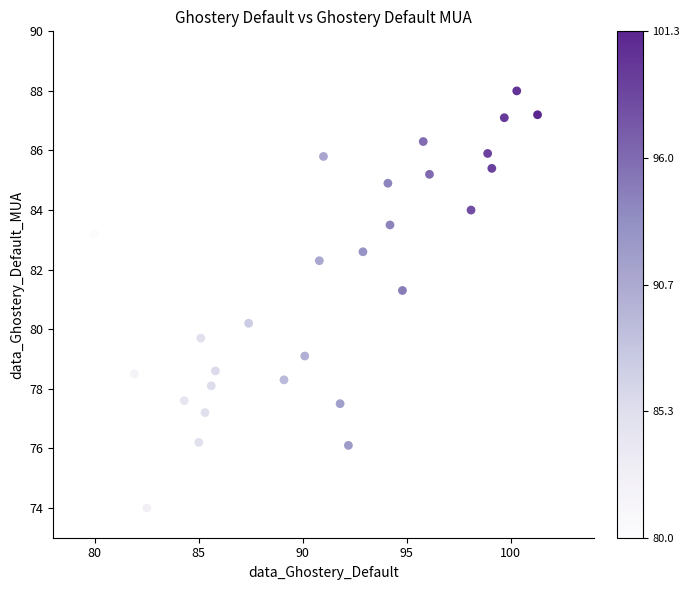

What is the range of Y values (max minus min)?

14.0